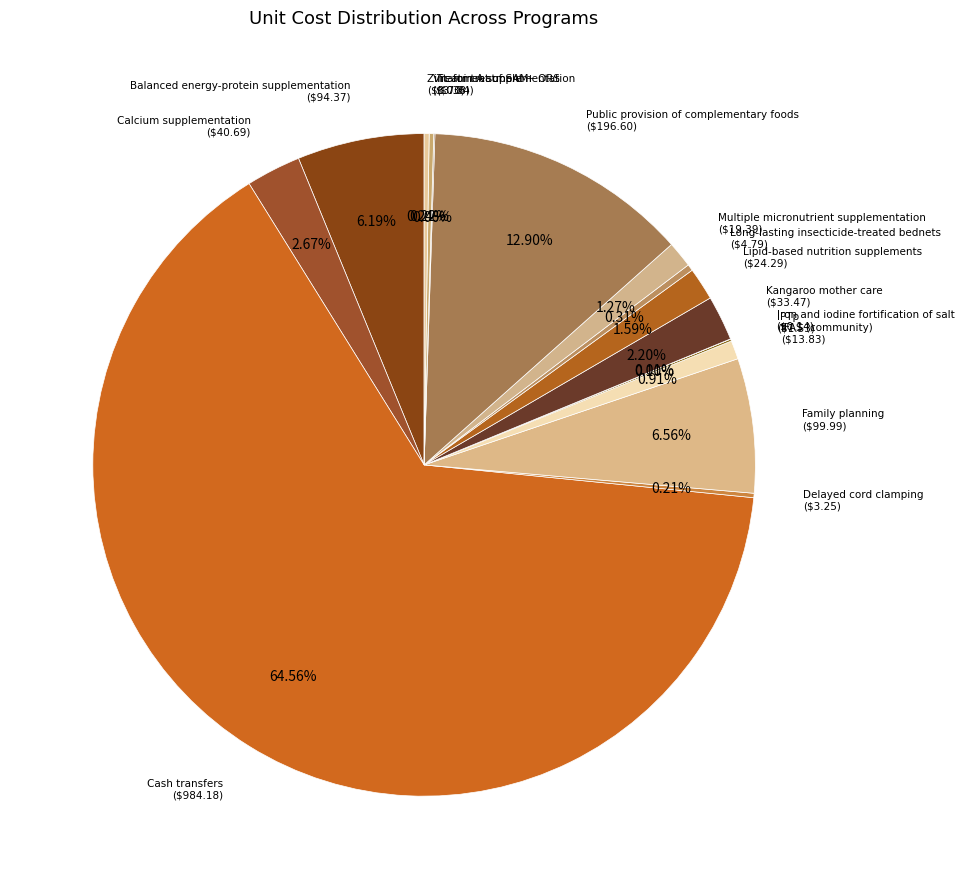

Is there a majority slice in this chart?

Yes